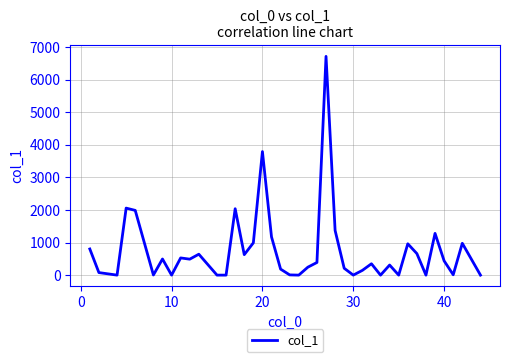

What is the greatest value displayed?

6710.5